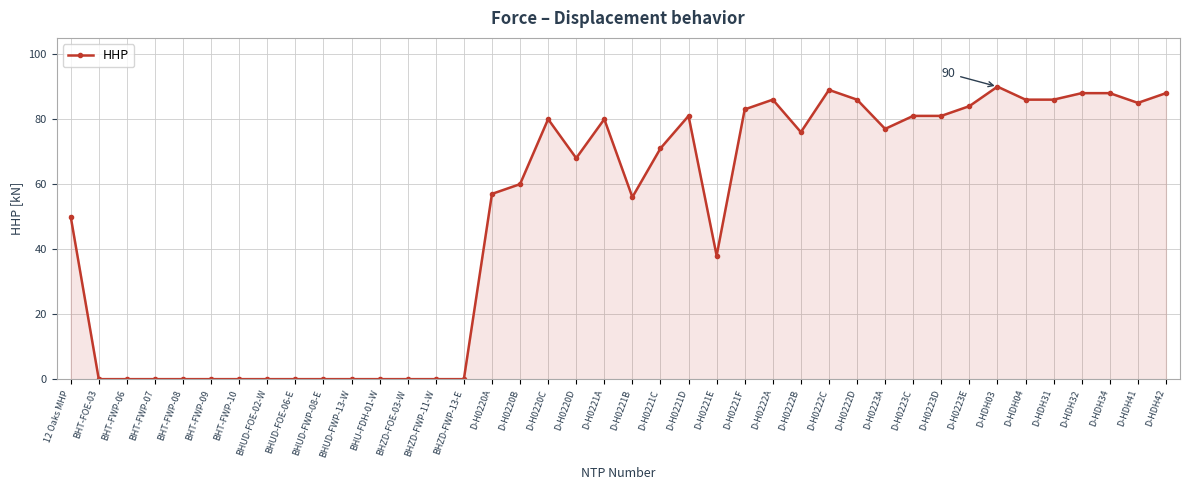

True or false: there are more than 1 points higher than both neighbors.

True